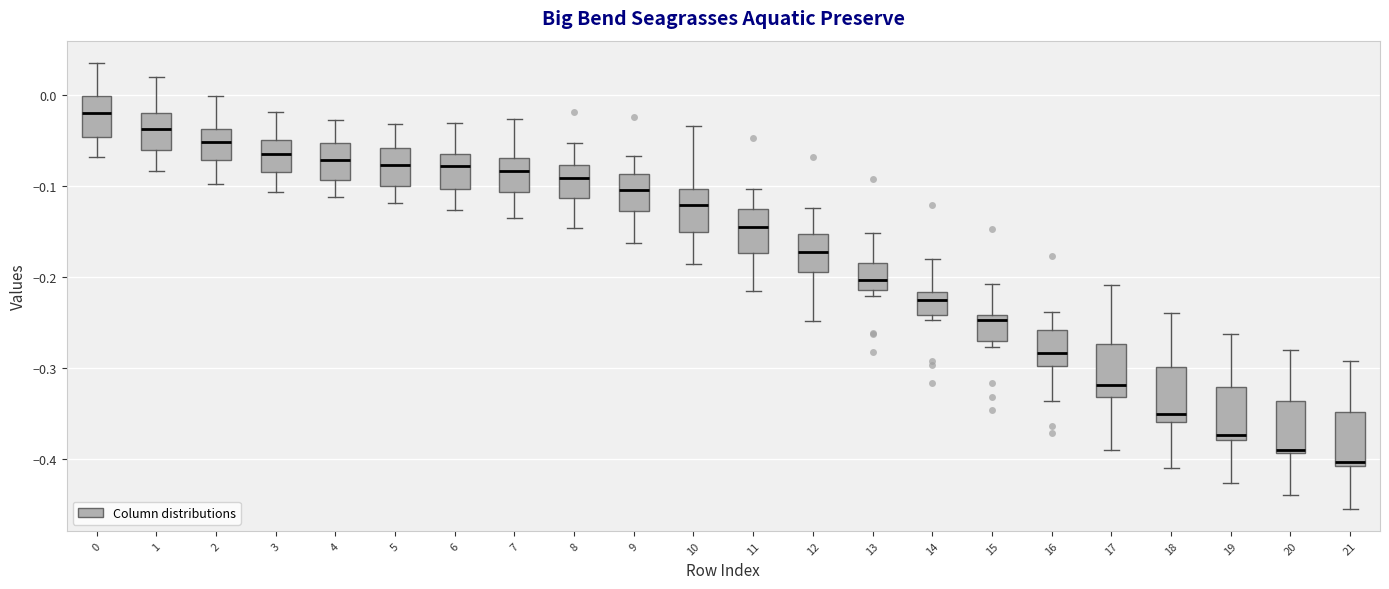

Reading left to right, read every box against the y-axis: the position of its median line, the range the box covers, and the ends of its whiskers. The values are not printed on the chart, so give them approximately, as read against the axis.

0: median -0.02, box -0.05 to 0.00, whiskers -0.07 to 0.04
1: median -0.04, box -0.06 to -0.02, whiskers -0.08 to 0.02
2: median -0.05, box -0.07 to -0.04, whiskers -0.10 to 0.00
3: median -0.06, box -0.08 to -0.05, whiskers -0.11 to -0.02
4: median -0.07, box -0.09 to -0.05, whiskers -0.11 to -0.03
5: median -0.08, box -0.10 to -0.06, whiskers -0.12 to -0.03
6: median -0.08, box -0.10 to -0.06, whiskers -0.13 to -0.03
7: median -0.08, box -0.11 to -0.07, whiskers -0.13 to -0.03
8: median -0.09, box -0.11 to -0.08, whiskers -0.15 to -0.05
9: median -0.10, box -0.13 to -0.09, whiskers -0.16 to -0.07
10: median -0.12, box -0.15 to -0.10, whiskers -0.19 to -0.03
11: median -0.14, box -0.17 to -0.13, whiskers -0.21 to -0.10
12: median -0.17, box -0.19 to -0.15, whiskers -0.25 to -0.12
13: median -0.20, box -0.21 to -0.18, whiskers -0.22 to -0.15
14: median -0.23, box -0.24 to -0.22, whiskers -0.25 to -0.18
15: median -0.25, box -0.27 to -0.24, whiskers -0.28 to -0.21
16: median -0.28, box -0.30 to -0.26, whiskers -0.34 to -0.24
17: median -0.32, box -0.33 to -0.27, whiskers -0.39 to -0.21
18: median -0.35, box -0.36 to -0.30, whiskers -0.41 to -0.24
19: median -0.37, box -0.38 to -0.32, whiskers -0.43 to -0.26
20: median -0.39, box -0.39 to -0.34, whiskers -0.44 to -0.28
21: median -0.40, box -0.41 to -0.35, whiskers -0.45 to -0.29